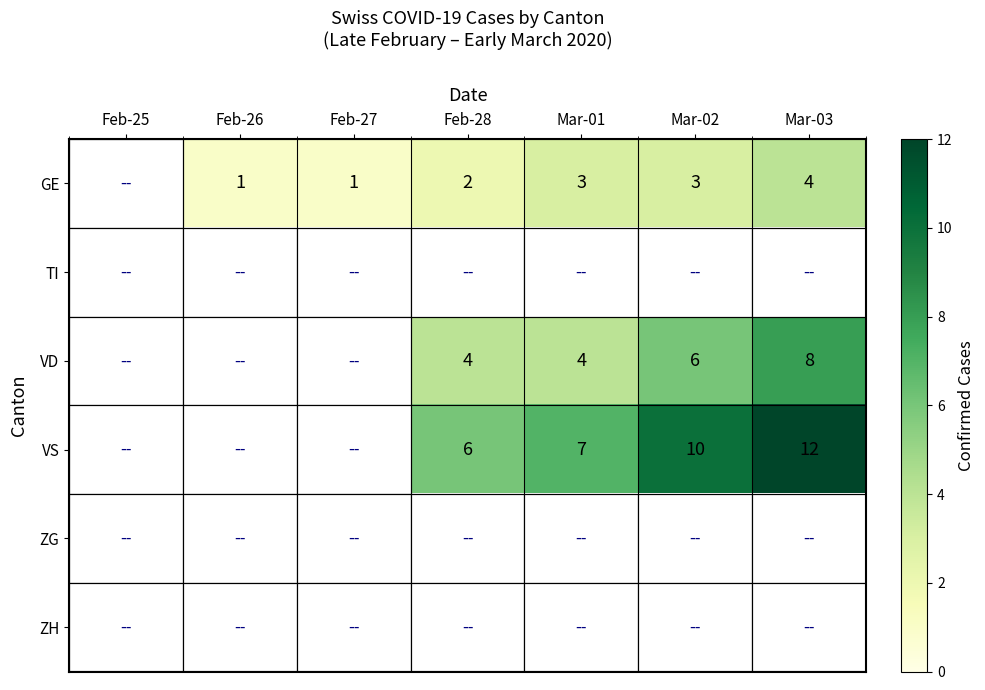

Is it true that GE equals 1 at Feb-26?

True